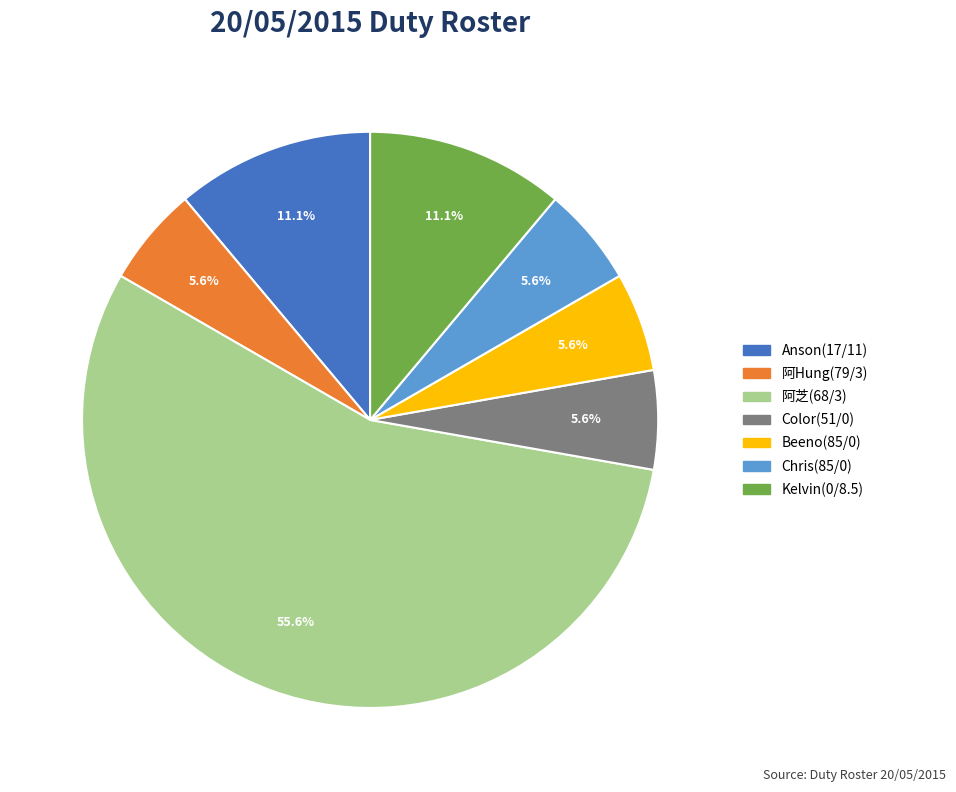

How many slices are in this pie chart?

7